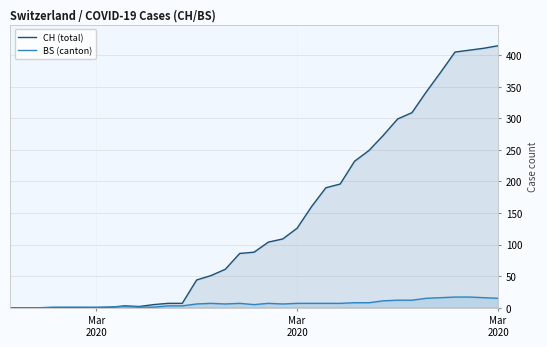

How many lines are shown in the chart?

2